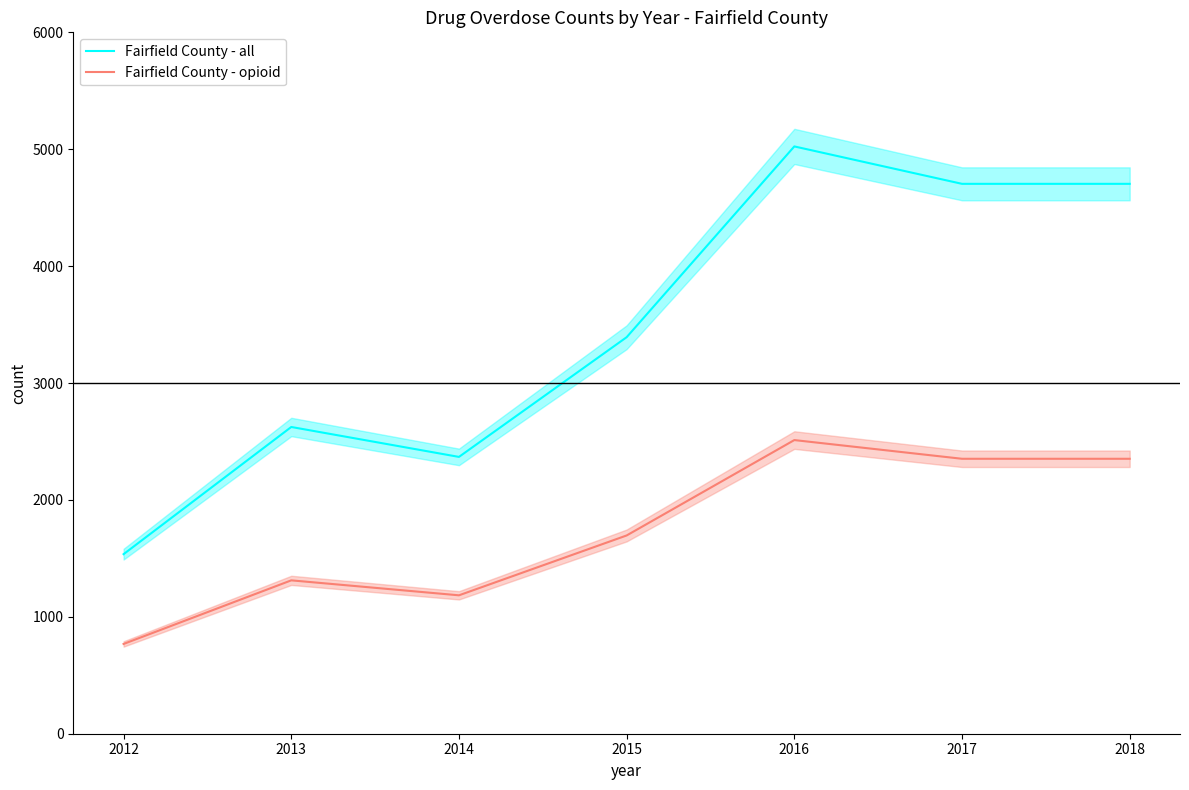

Rank the categories by Fairfield County - all value from highest to lowest.

2016, 2017, 2018, 2015, 2013, 2014, 2012